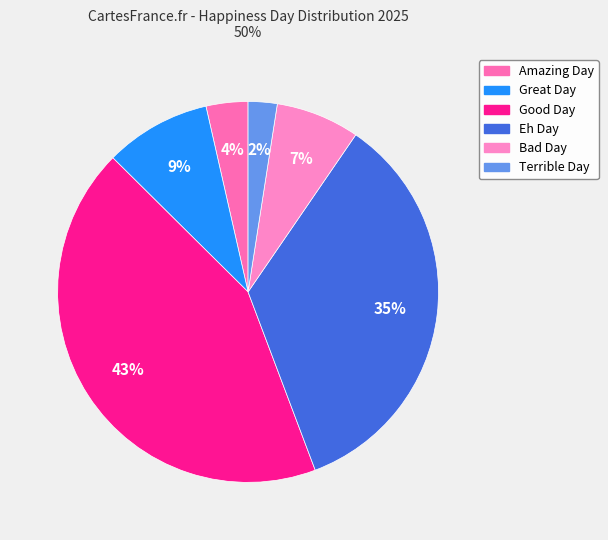

What percentage is the Bad Day slice, to the nearest percent?

7%